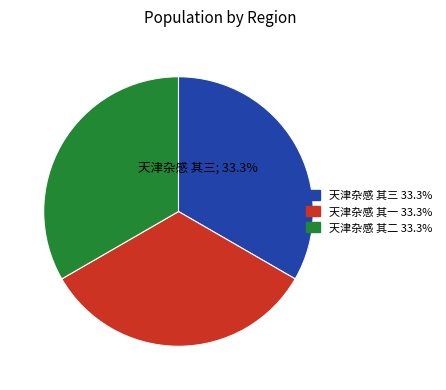

Is the sum of 天津杂感 其三 and 天津杂感 其一 greater than half?

Yes